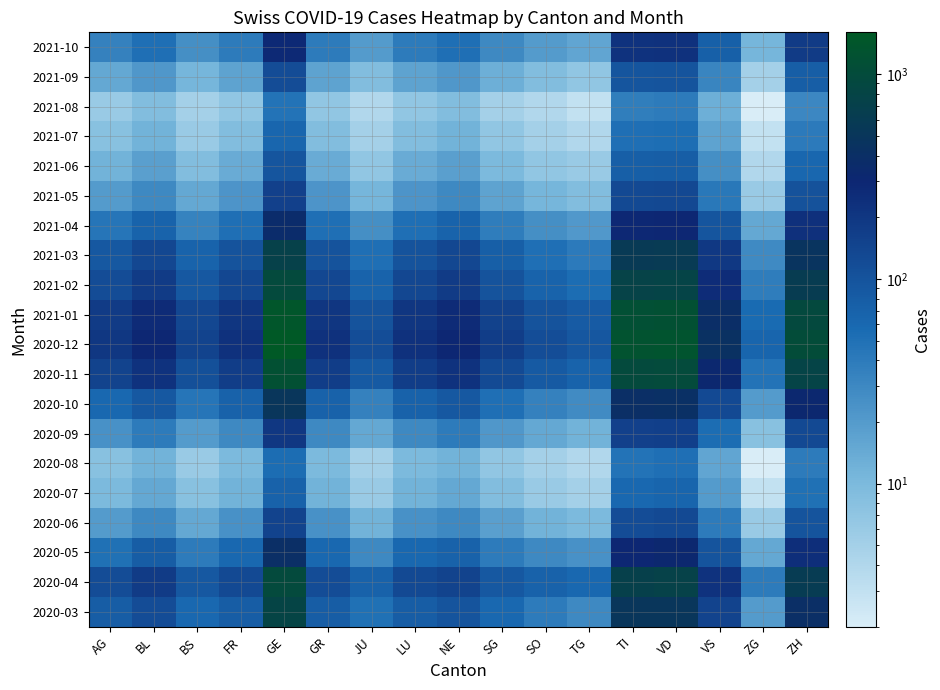

What is the difference between the highest and lowest values at VS?

417